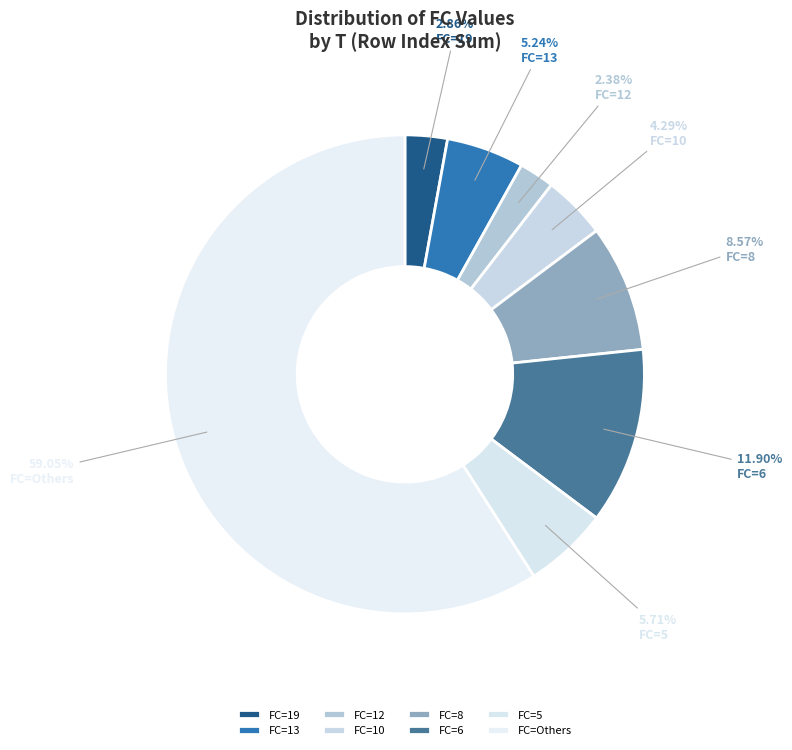

Is there any slice that represents more than half of the pie?

Yes